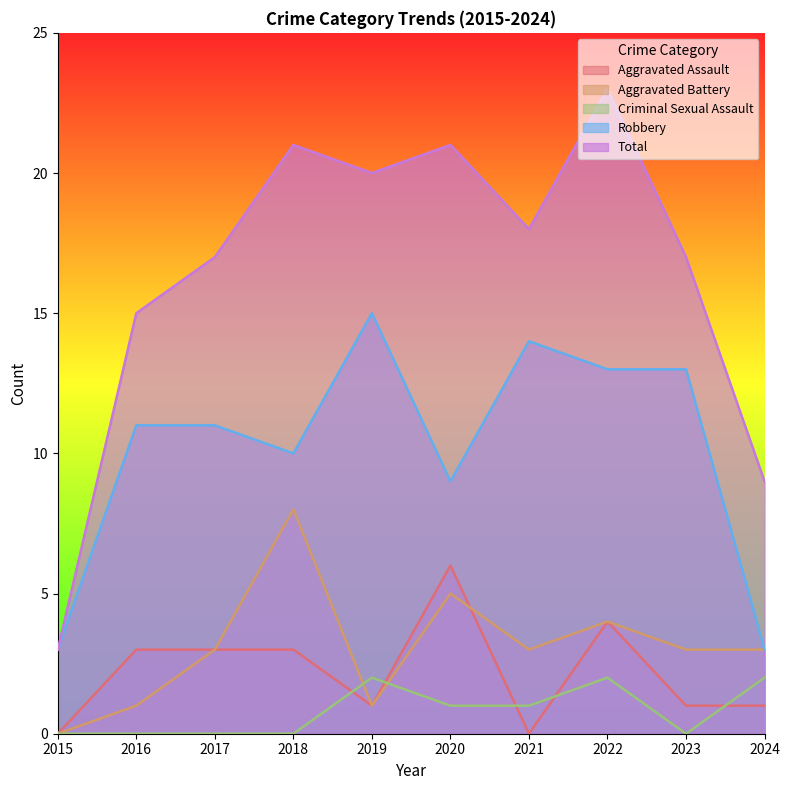

Is the value of Aggravated Assault at 2018 greater than the value of Total at 2024?

No